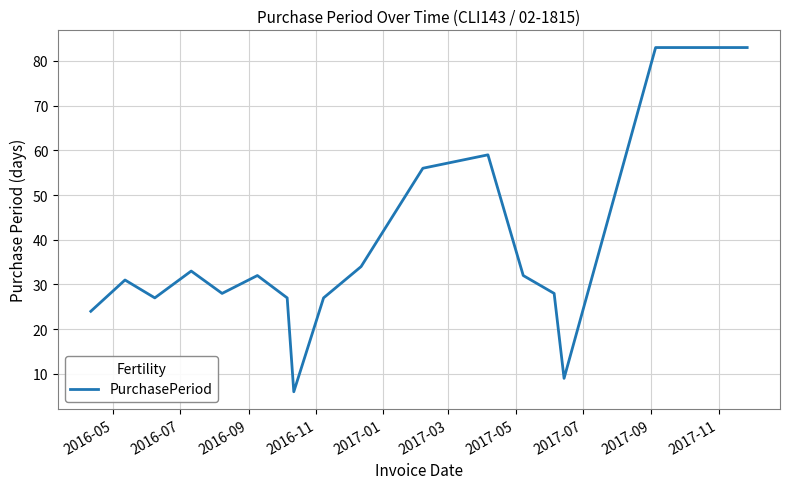

What is the difference between the maximum and minimum values?

77